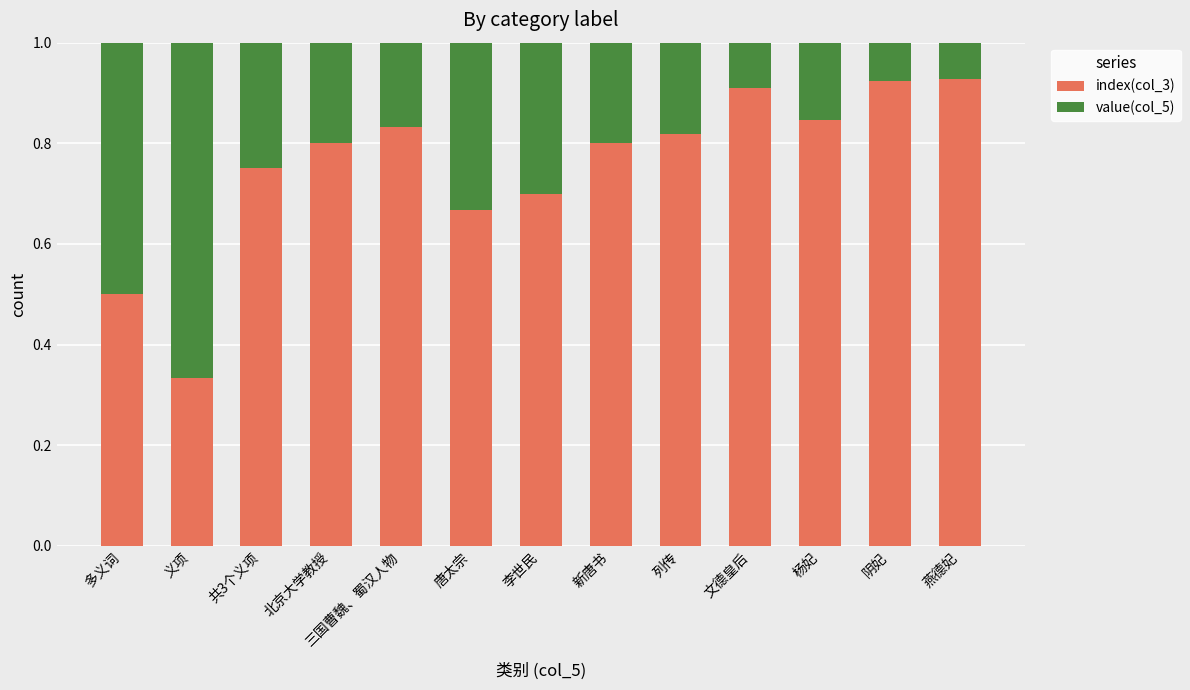

What is the sum of all index(col_3) values?

9.8